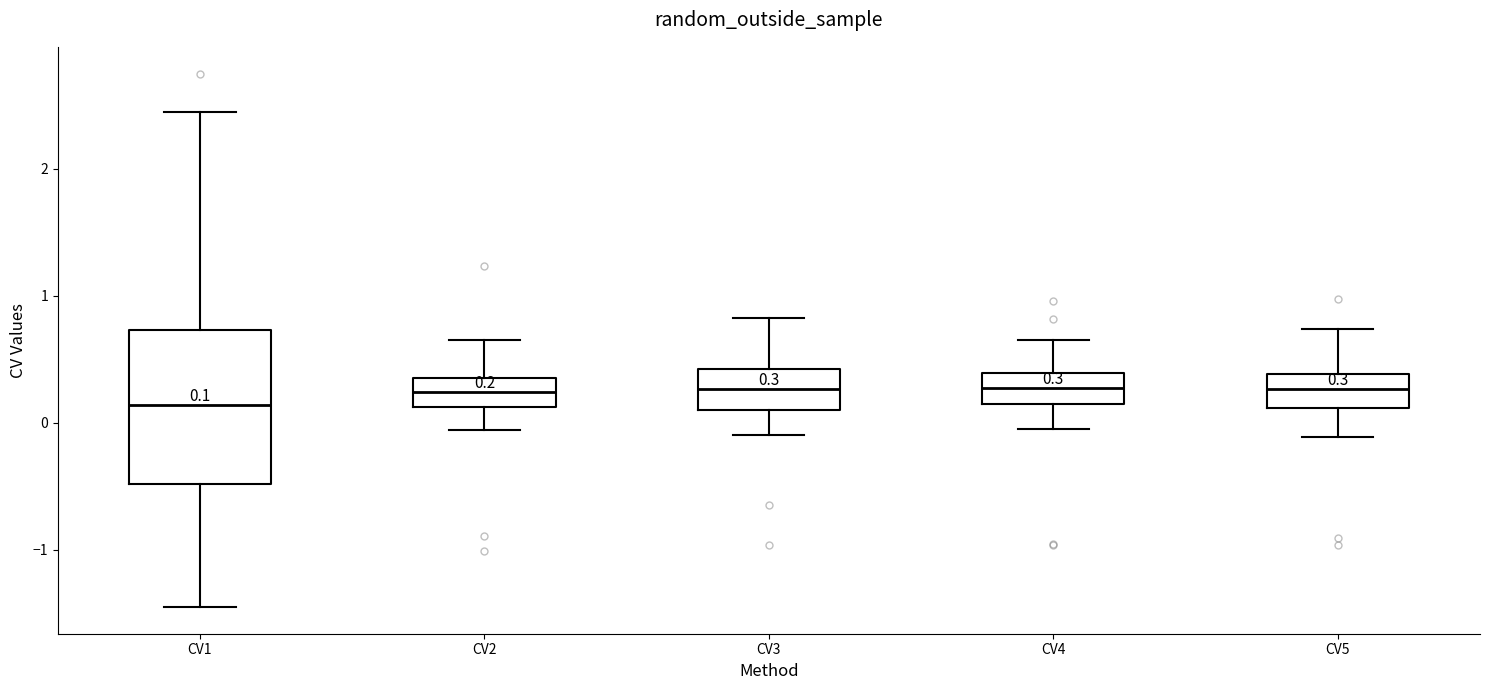

Comparing the boxes themselves (not the whiskers), which one is the tallest?

CV1